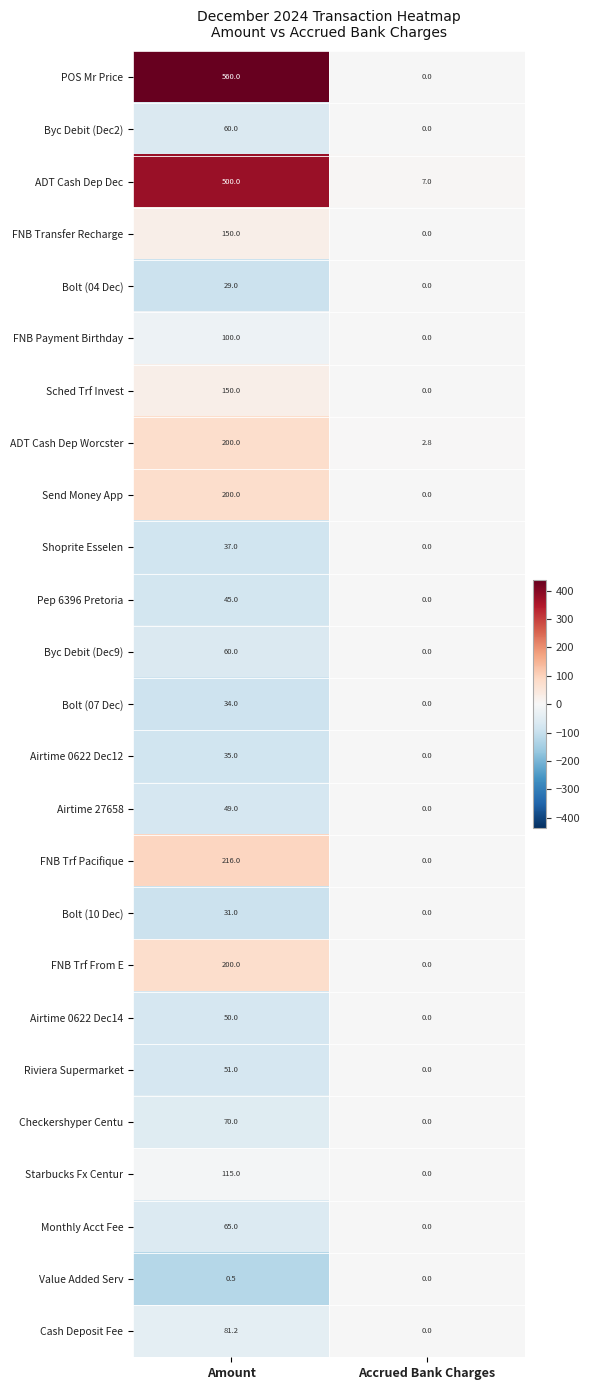

At which label is Value Added Serv closest to 0?

Accrued Bank Charges